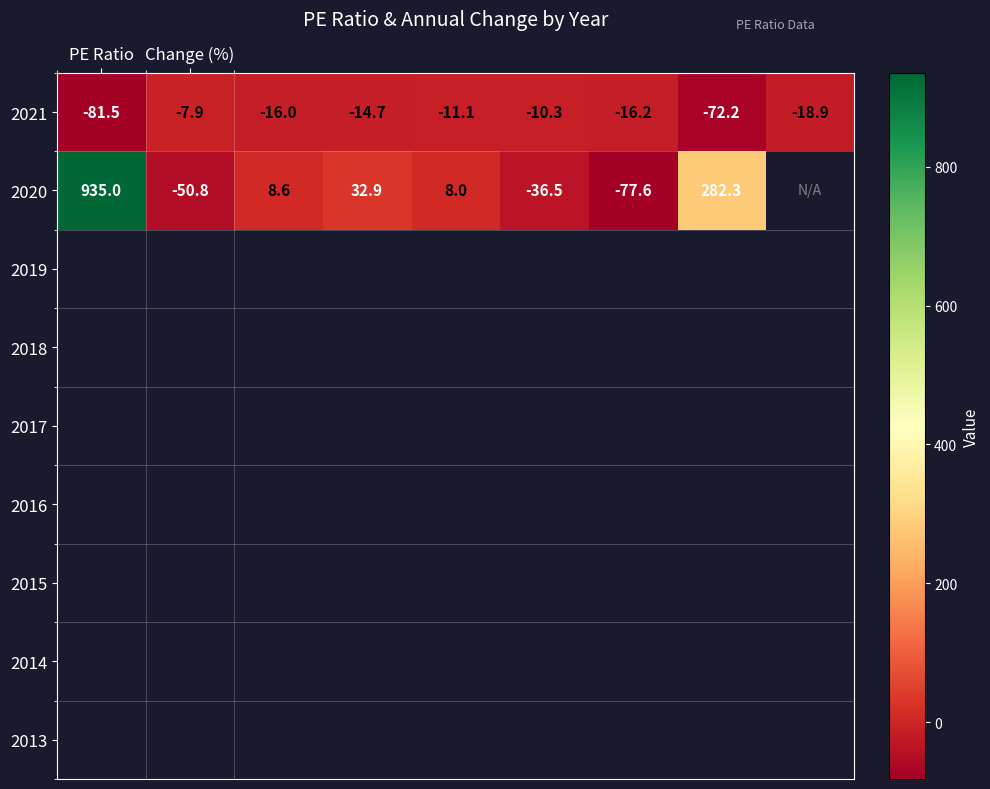

What is the spread (max minus min) of values at PE Ratio?

1016.5